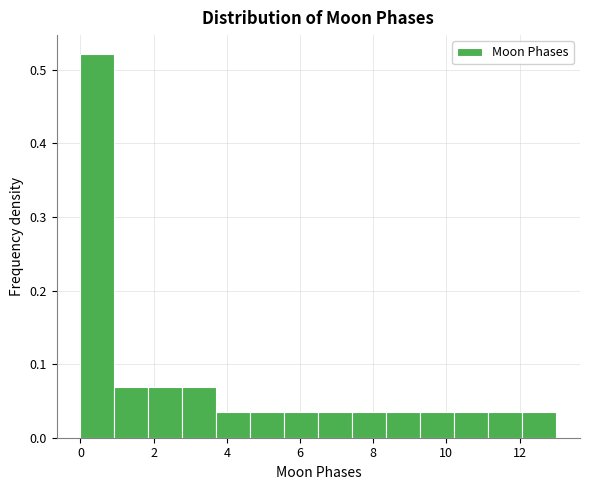

What is the height of the bar covering 11.2 to 12.0 on the x-axis? Neither the bar edges nor the heights are printed on the chart, so give them approximately, as read against the axes.

0.03